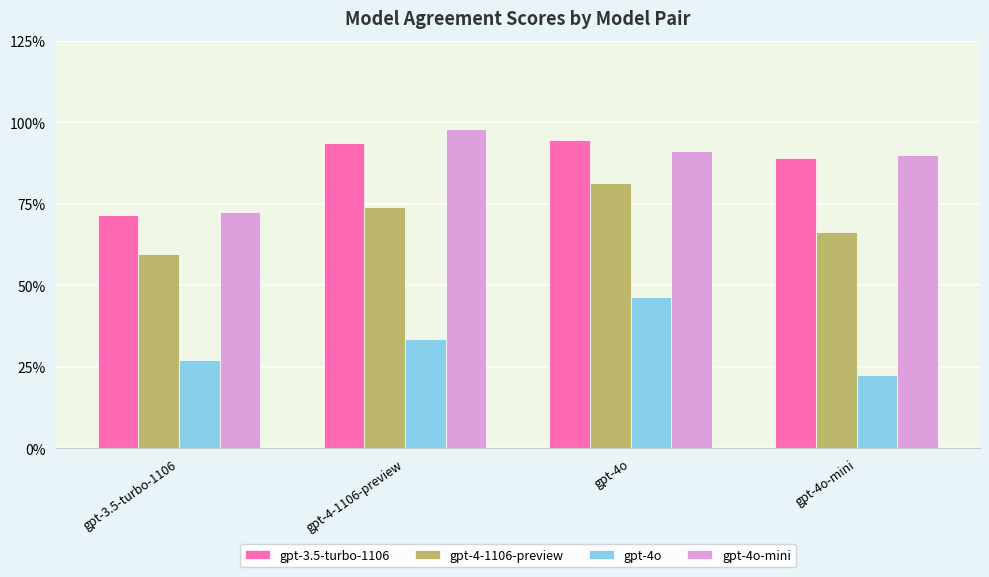

Is it true that gpt-4-1106-preview equals 0.6 at gpt-3.5-turbo-1106?

True